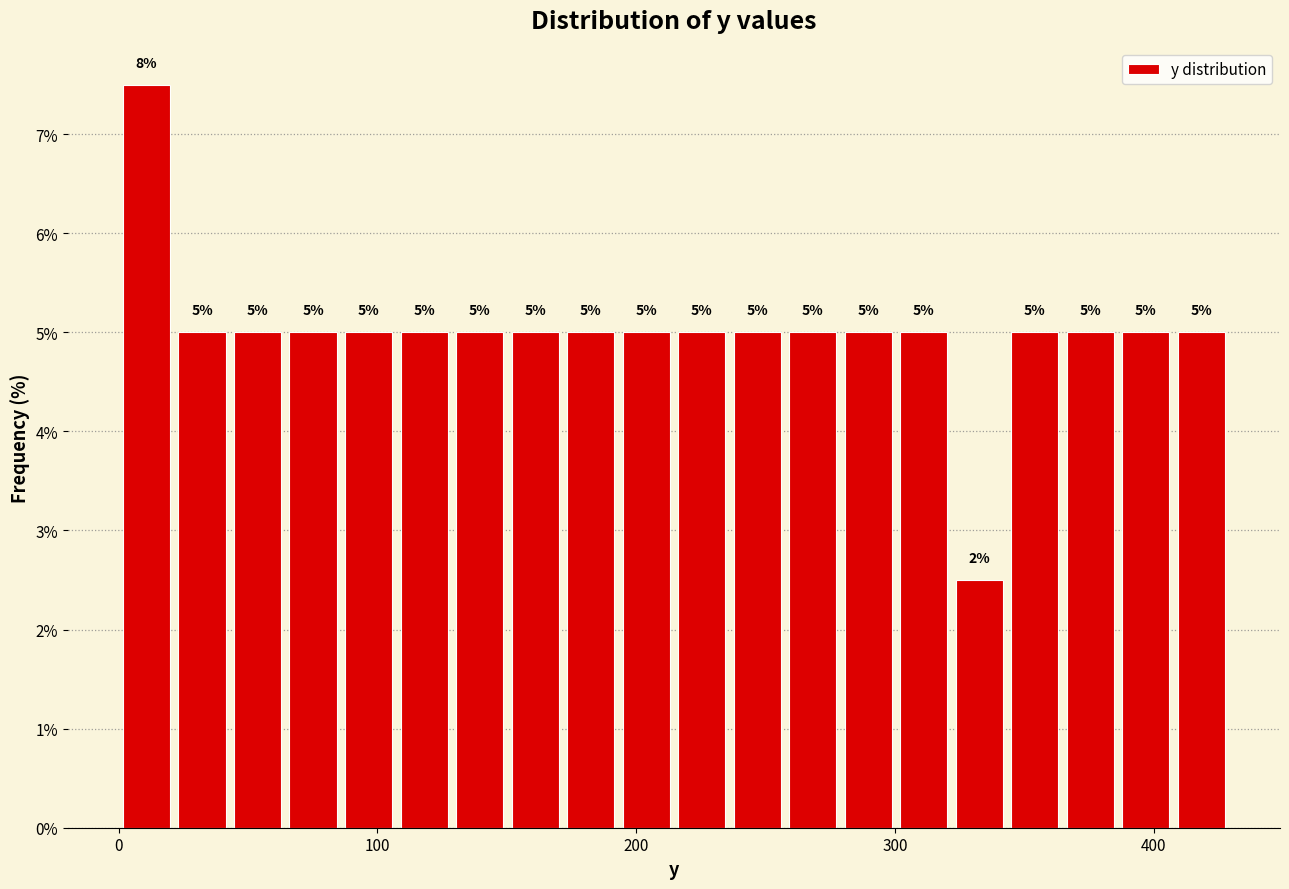

Read against the x-axis, roughly where is the centre of the tallest bar?

10